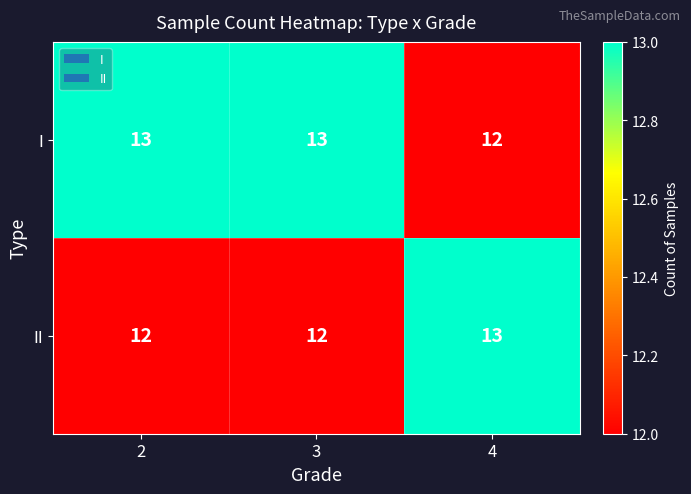

At how many categories does at least one series exceed 12?

3